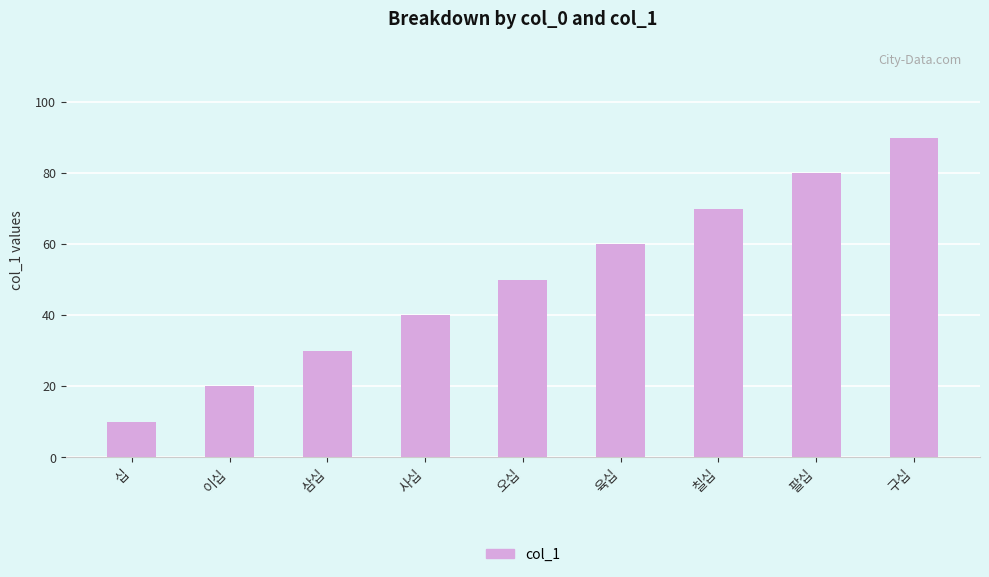

The value at 사십 is 54. True or false?

False